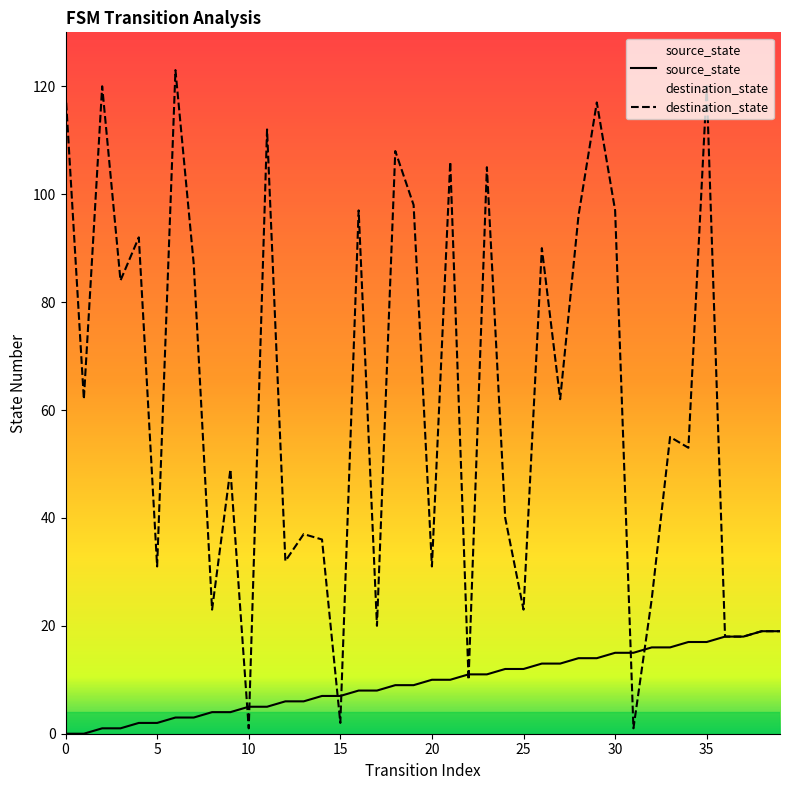

How many data points in source_state are above 10?

18